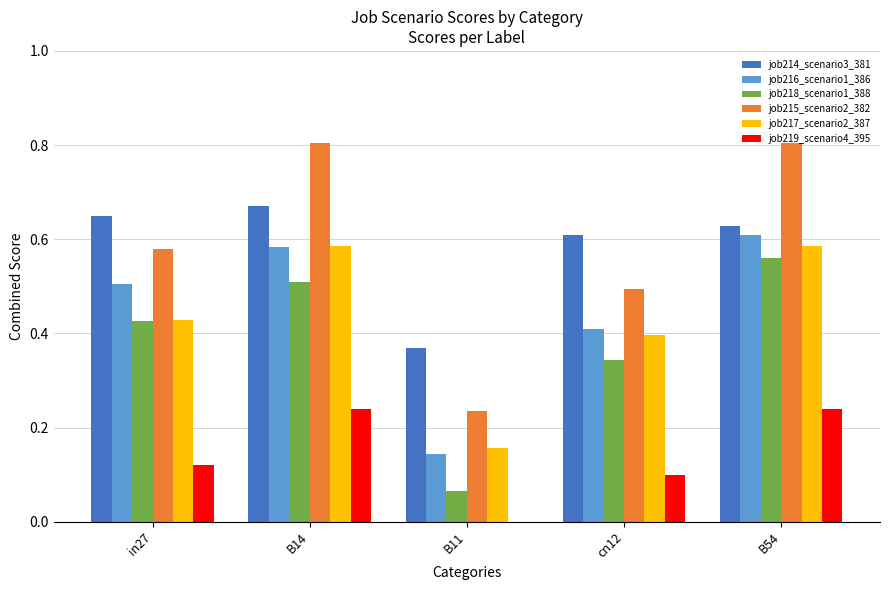

What is the maximum value for job215_scenario2_382?

0.8